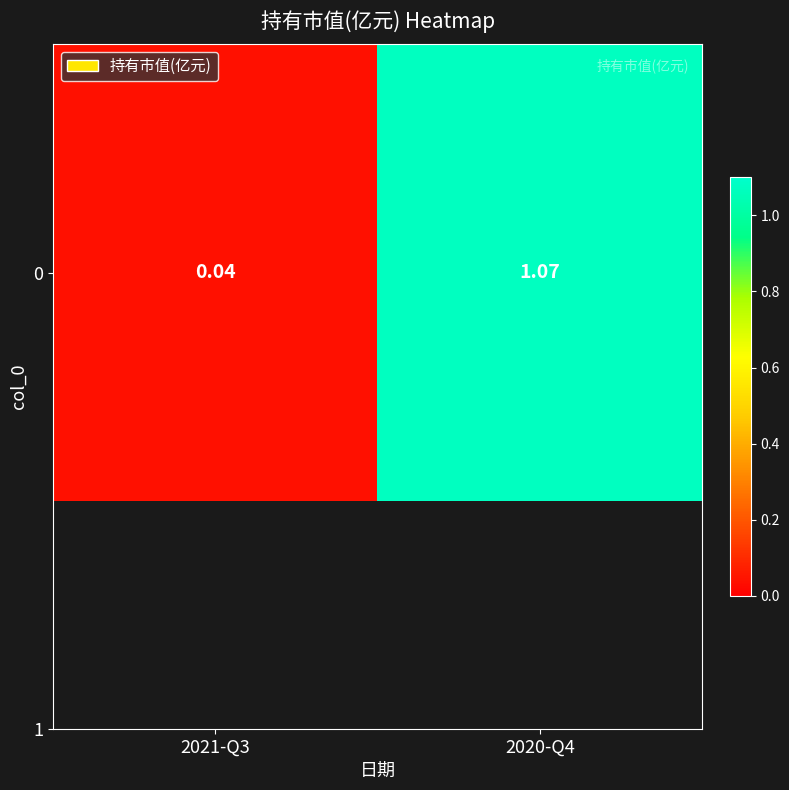

The chart shows a value of 0.0 at 2021-Q3. True or false?

True